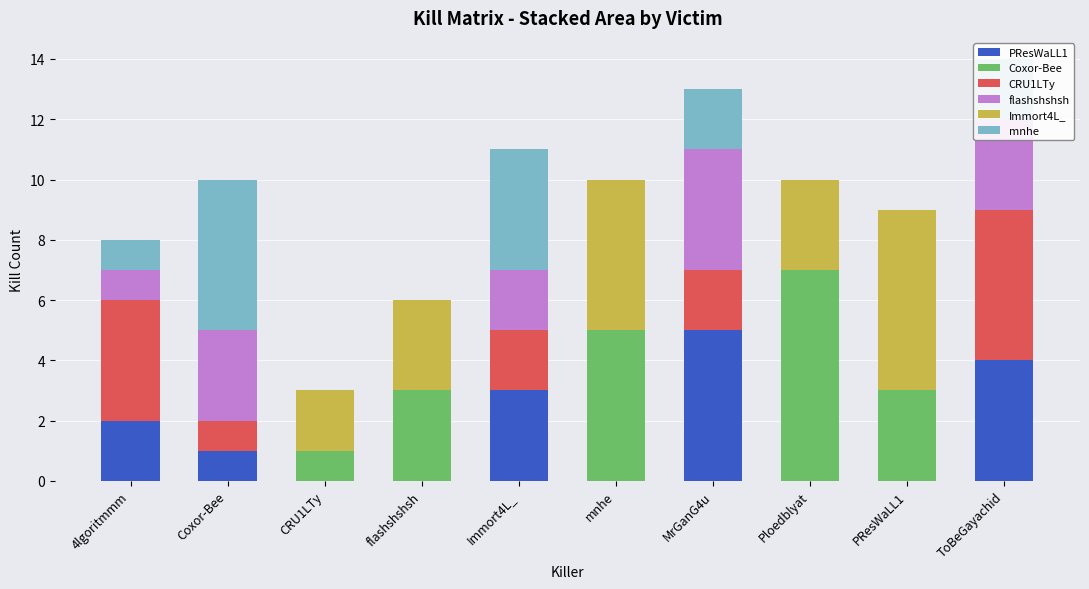

What is the label of the 9th bar from the left?

PResWaLL1